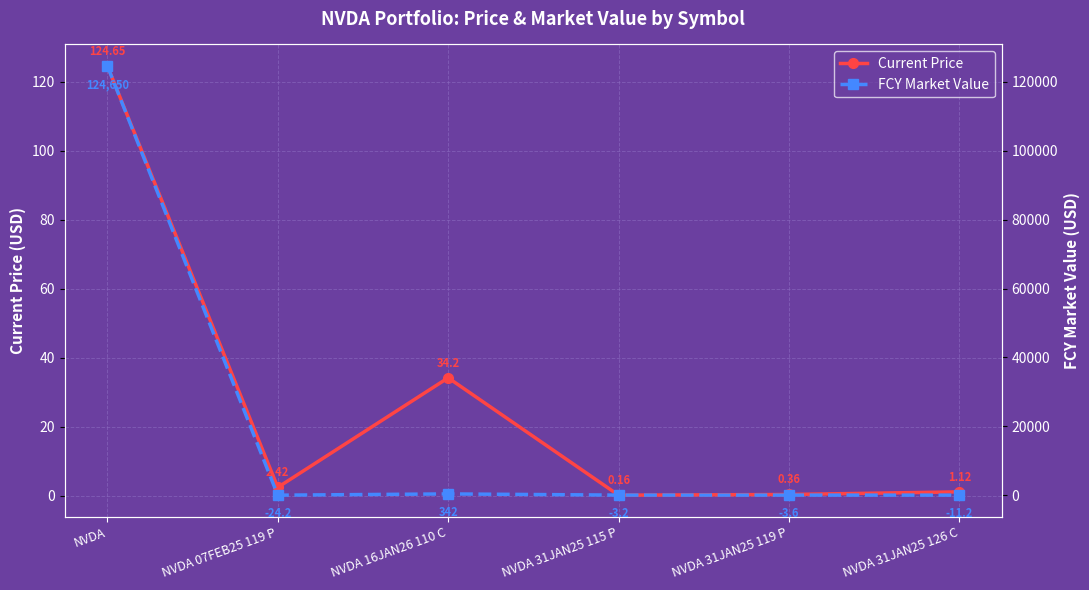

How many series are shown in this chart?

2